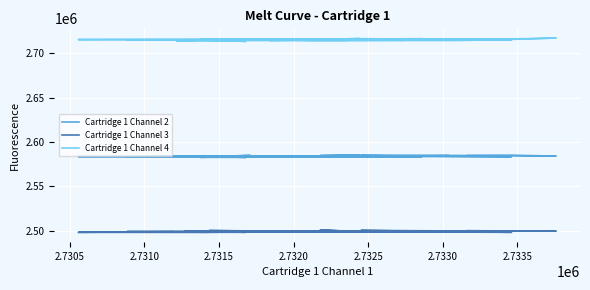

Count the number of categories in the chart.

40